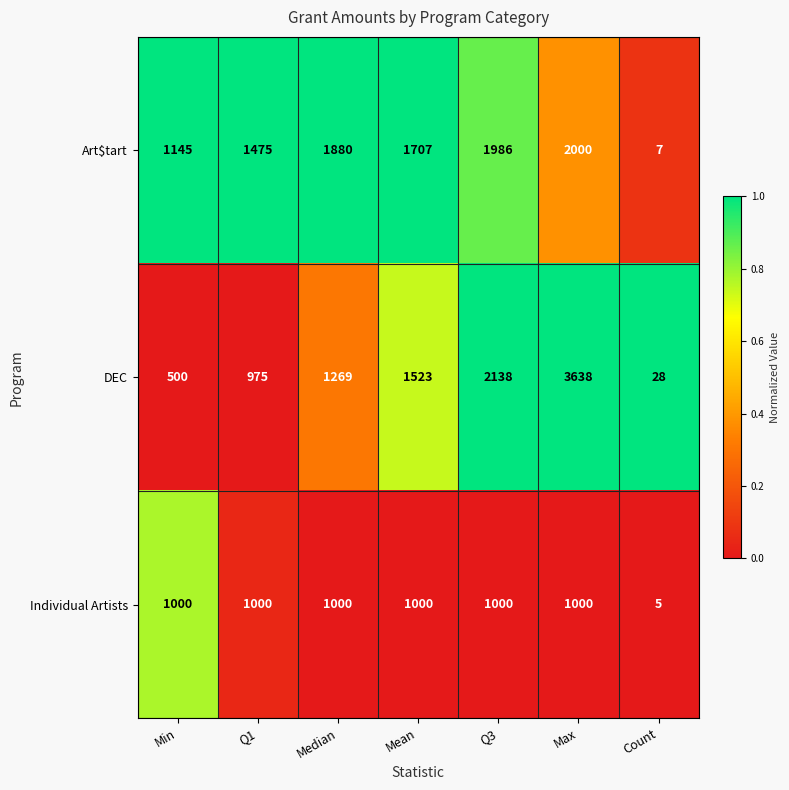

What is the difference between the second highest and minimum values in the Art$tart series?

1979